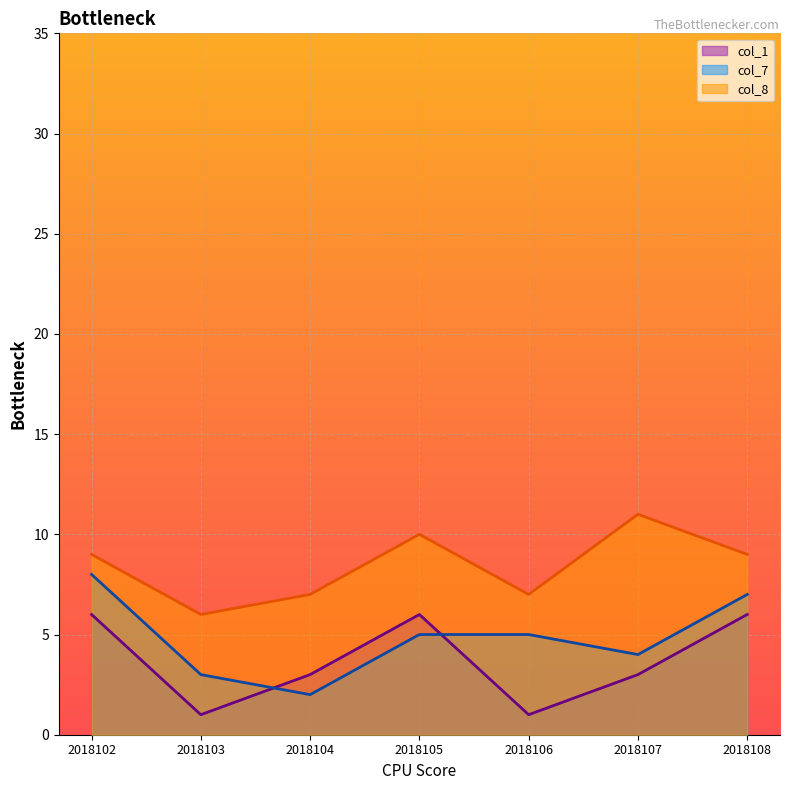

The value of col_8 at 2018104 is 11. True or false?

False